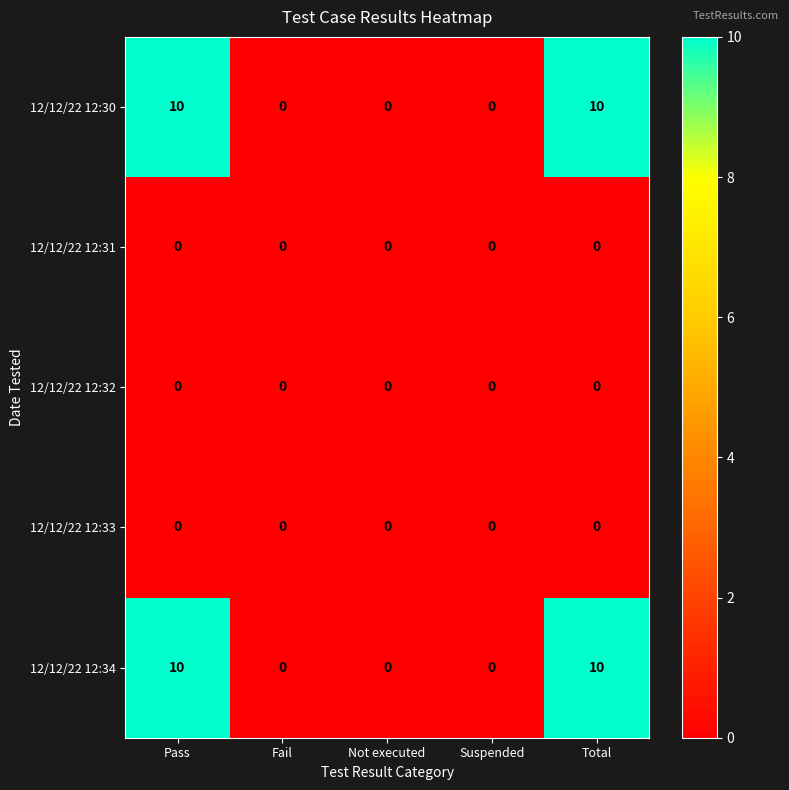

The value of 12/12/22 12:34 at Total is 10. True or false?

True